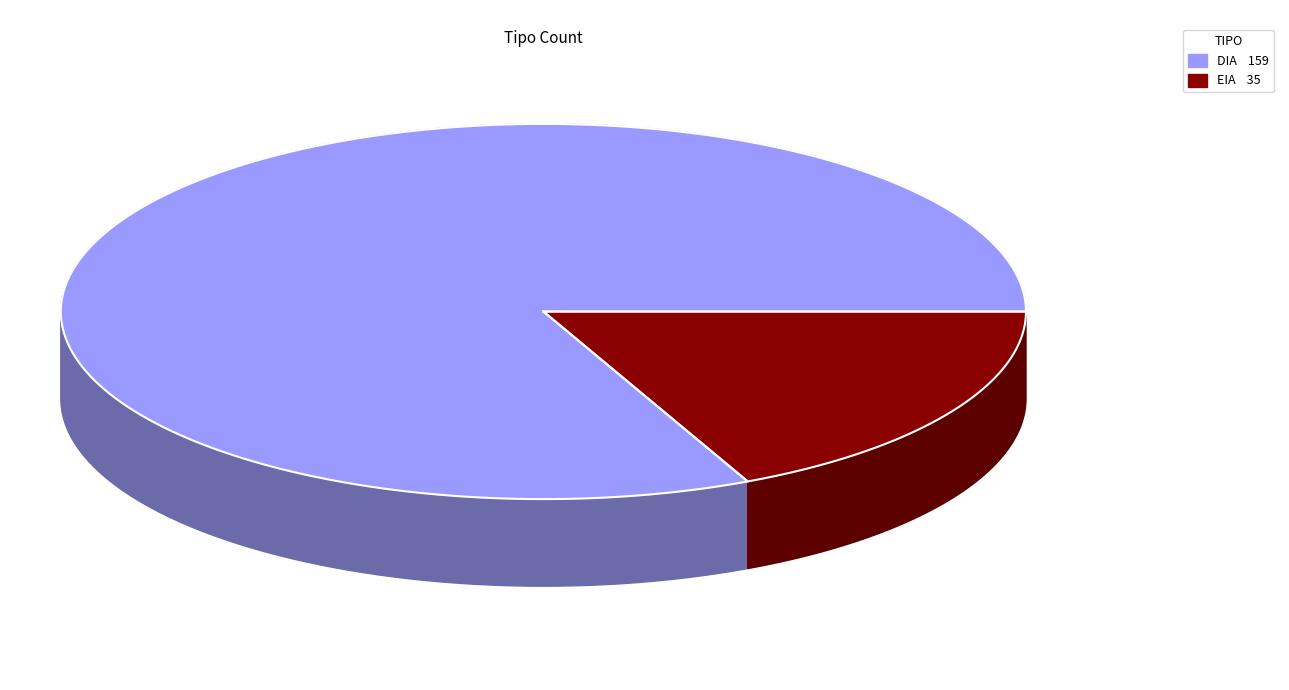

To the nearest percent, what is the difference between the EIA and DIA slice percentages?

64%